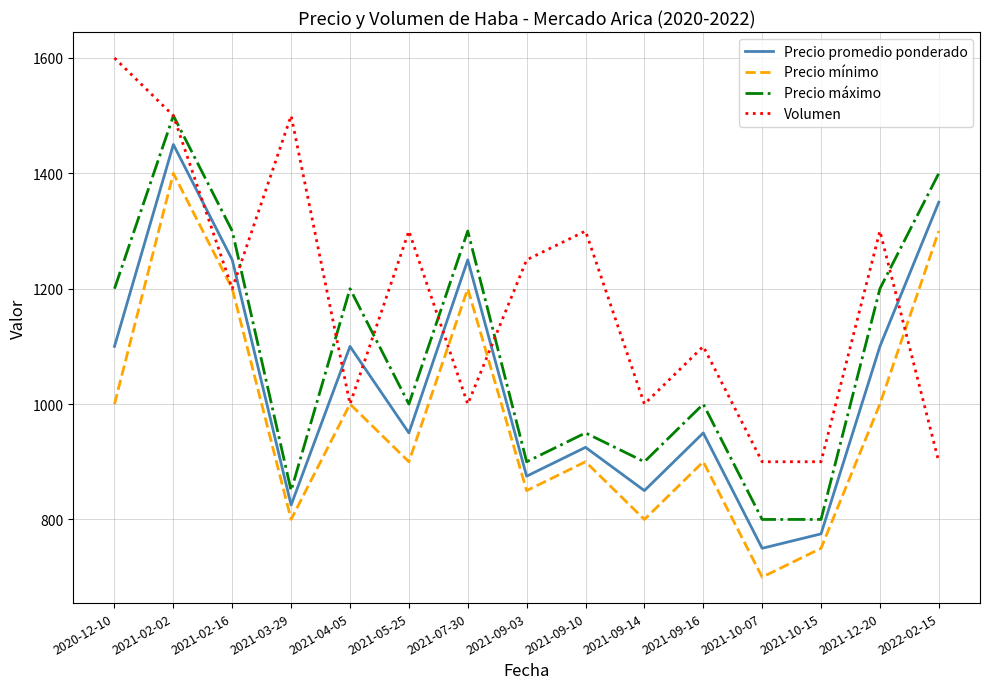

How many interior local peaks does the Volumen series have?

5